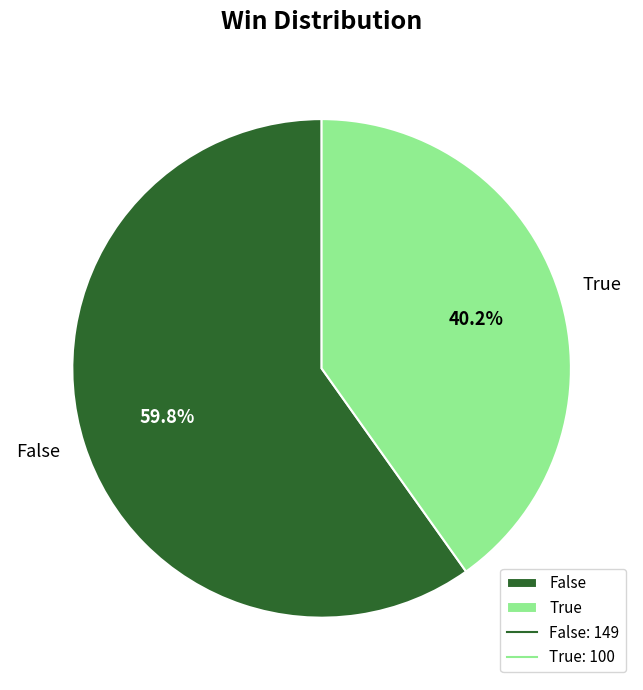

What is the ratio of the value at True to the value at False?

0.7